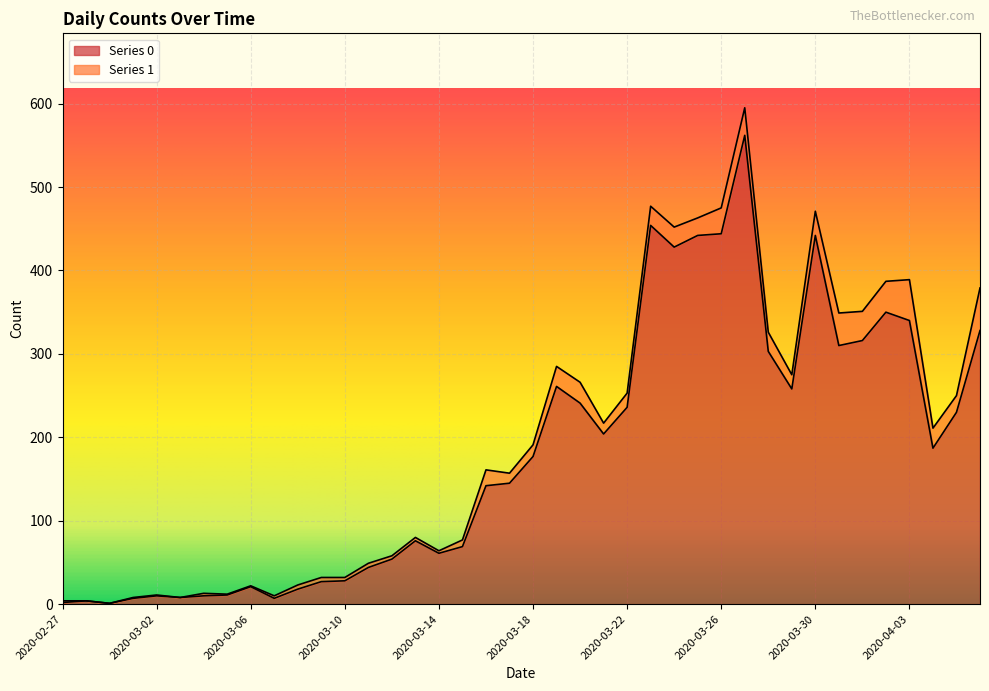

True or false: the data shows 616 at 2020-04-02.

False